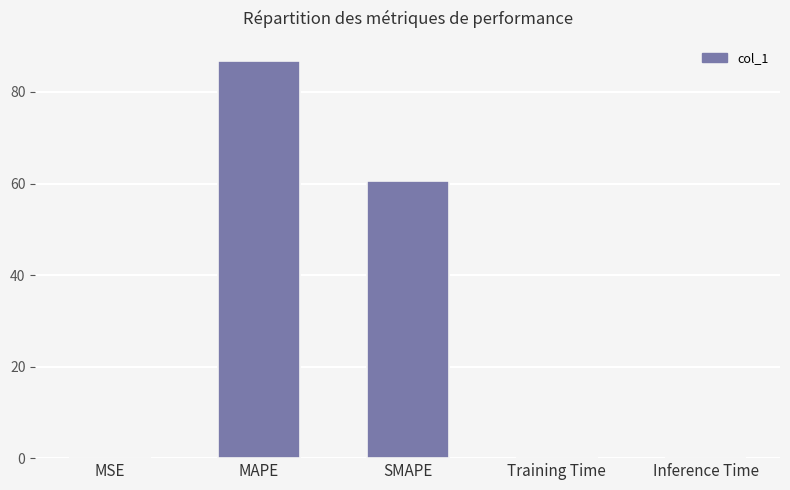

What is the average value?

29.5